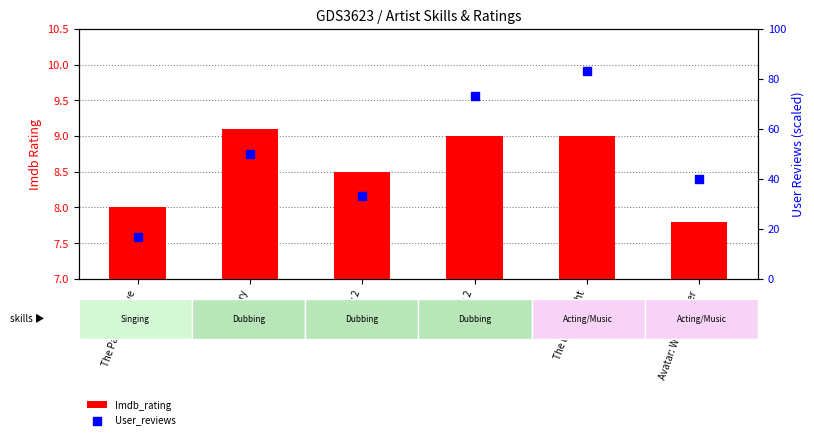

At which category is the sum across all series the highest?

The Dark Knight